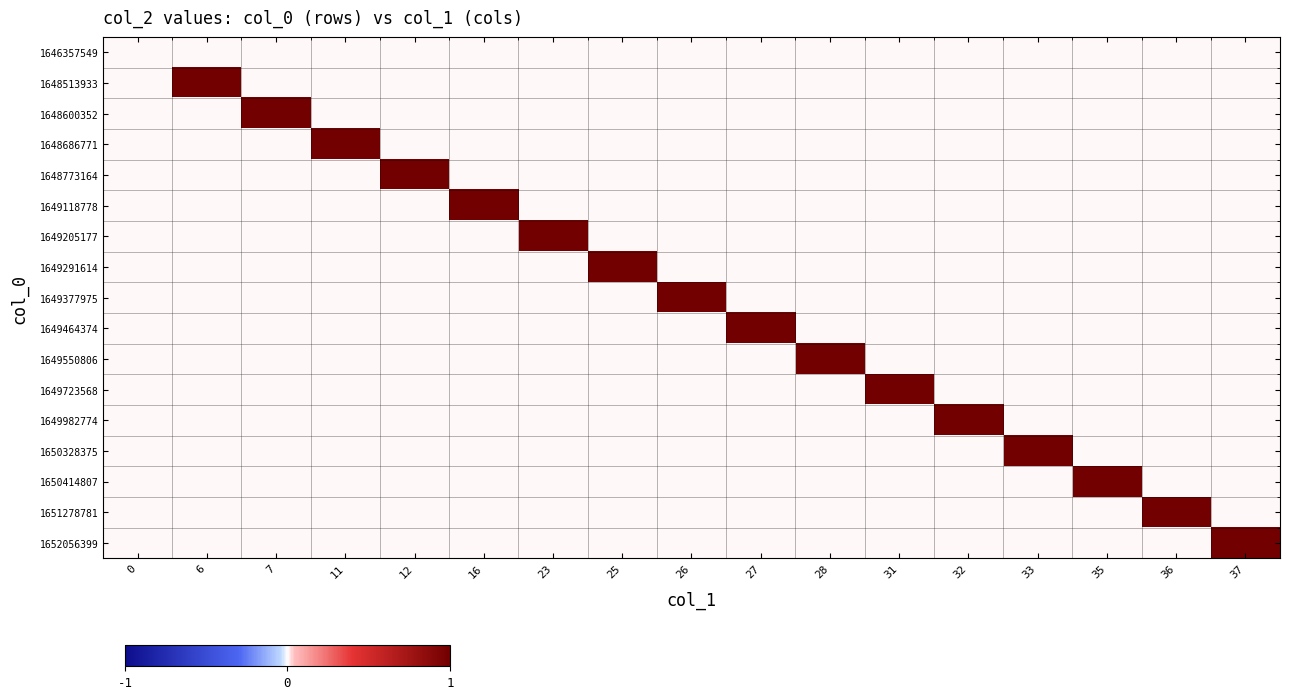

At which category is the sum across all series the highest?

6